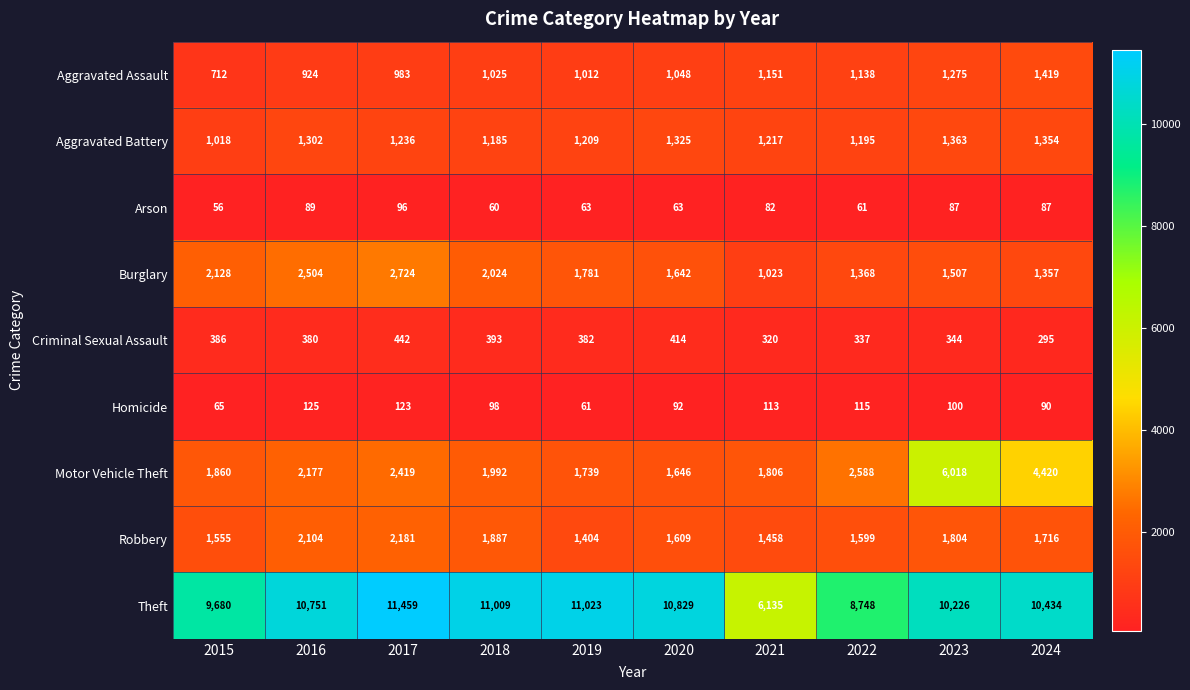

At 2020, list the series in order from smallest to largest.

Arson, Homicide, Criminal Sexual Assault, Aggravated Assault, Aggravated Battery, Robbery, Burglary, Motor Vehicle Theft, Theft